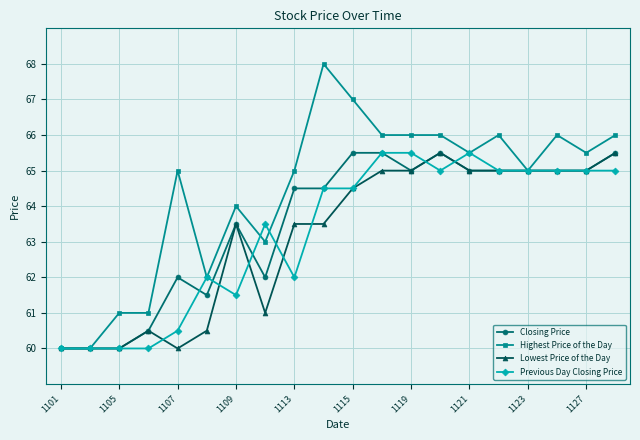

What is the value of the Previous Day Closing Price point at the 1st from the left?

60.0